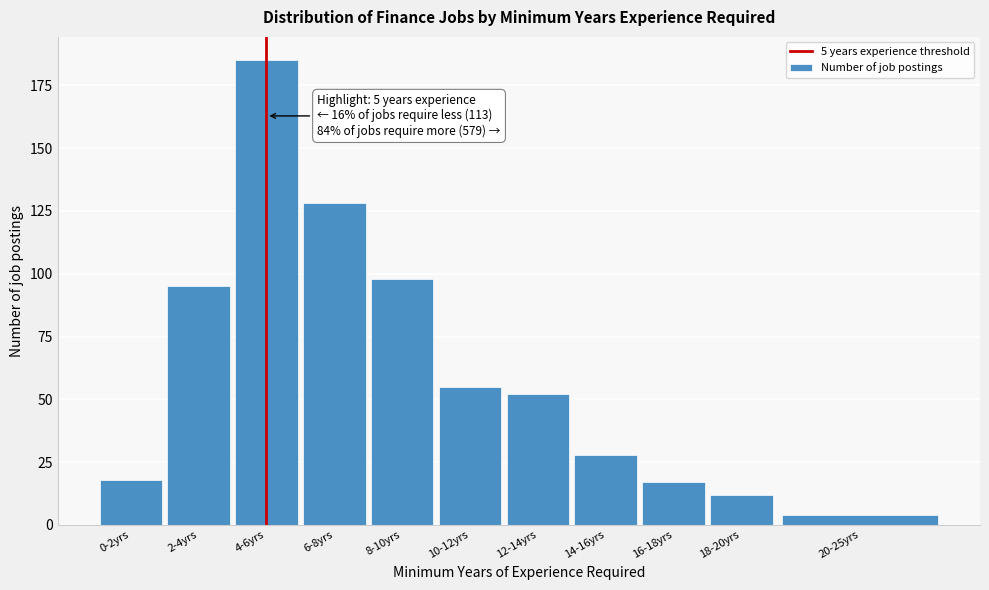

Reading left to right, list all the values displayed in this chart.

18	95	185	128	98	55	52	28	17	12	4